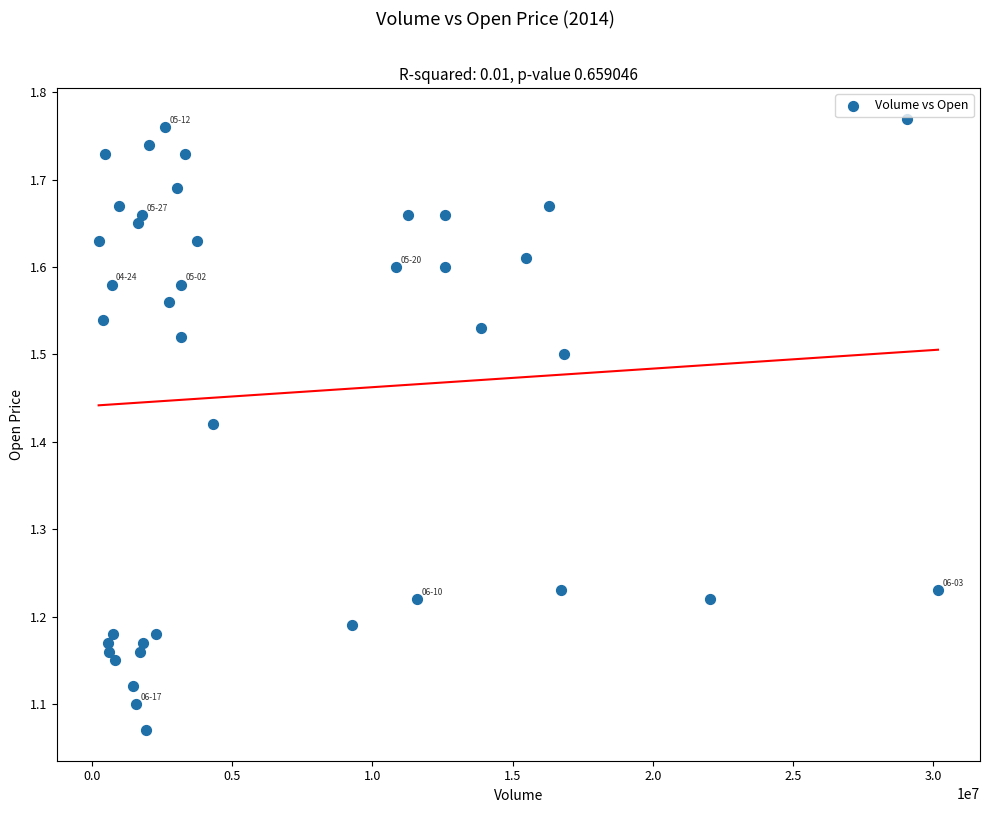

What is the range of X values (max minus min)?

29916900.0